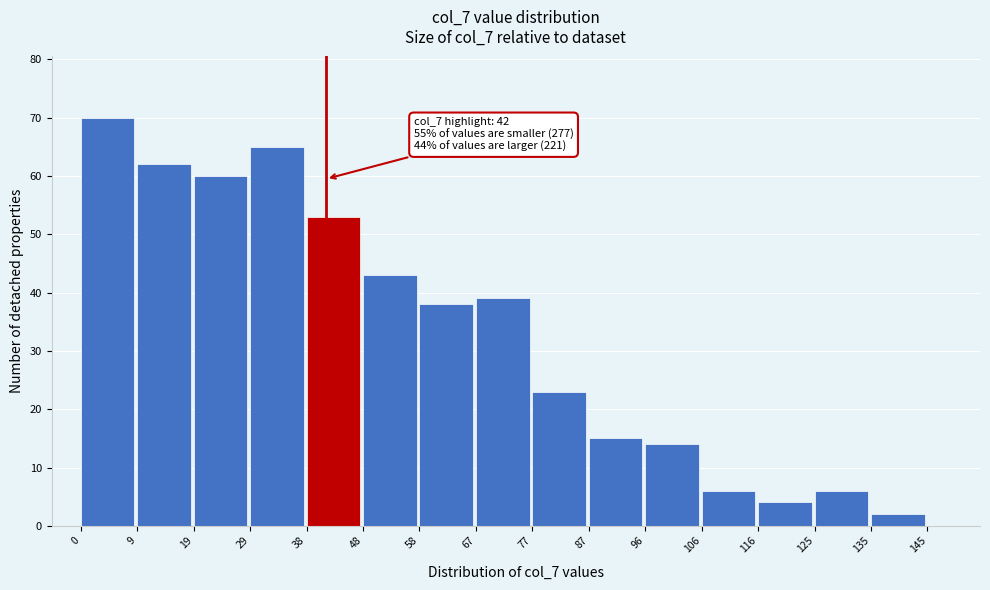

Over which range of the x-axis is the bar tallest?

0 to 9